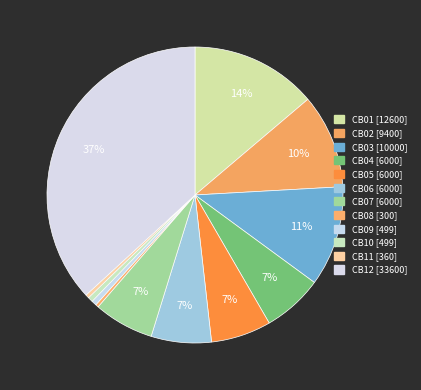

Which category has the biggest portion of the pie?

CB12